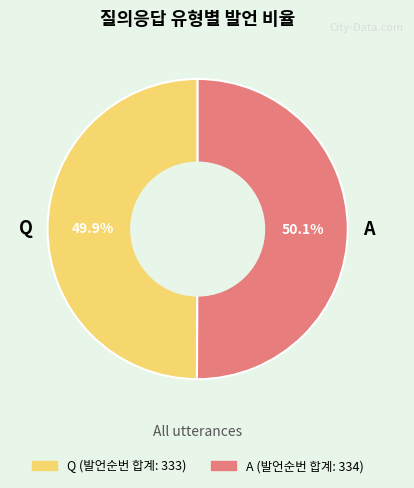

What is the ratio of the value at A to the value at Q?

1.0